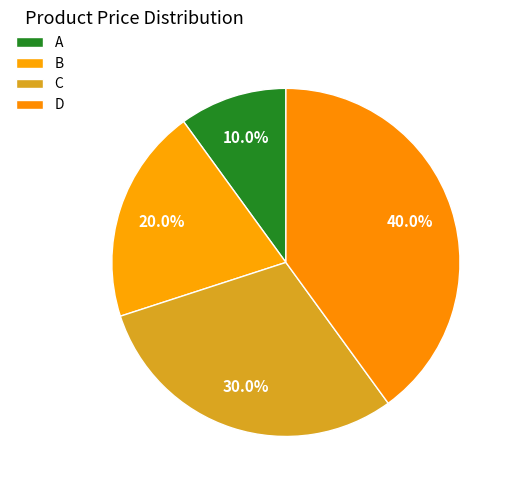

What percentage is the D slice, to the nearest percent?

40%